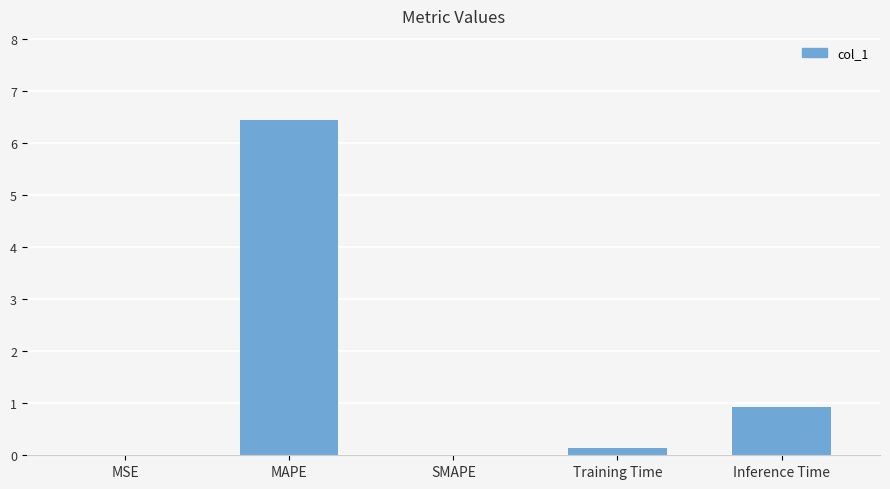

What is the greatest value displayed?

6.5